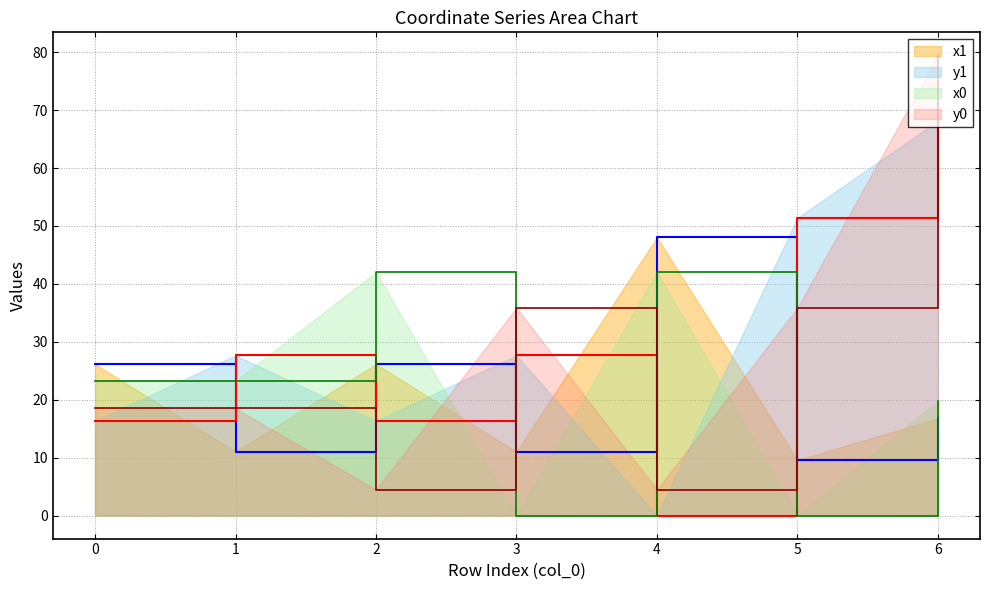

At which label does y1 reach its minimum?

4